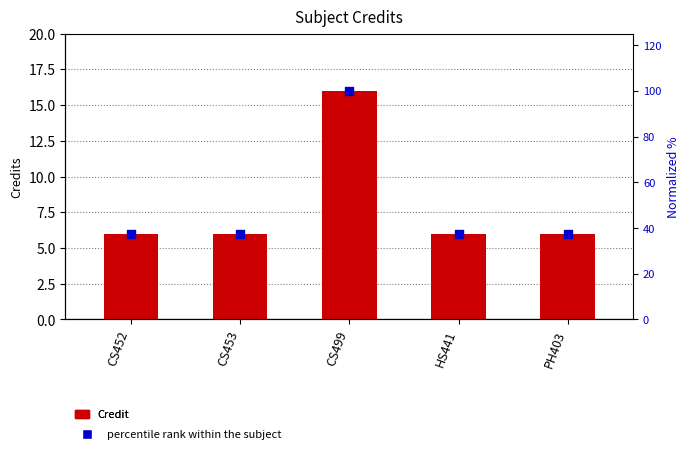

Which series contains the highest Y value?

percentile rank within the subject